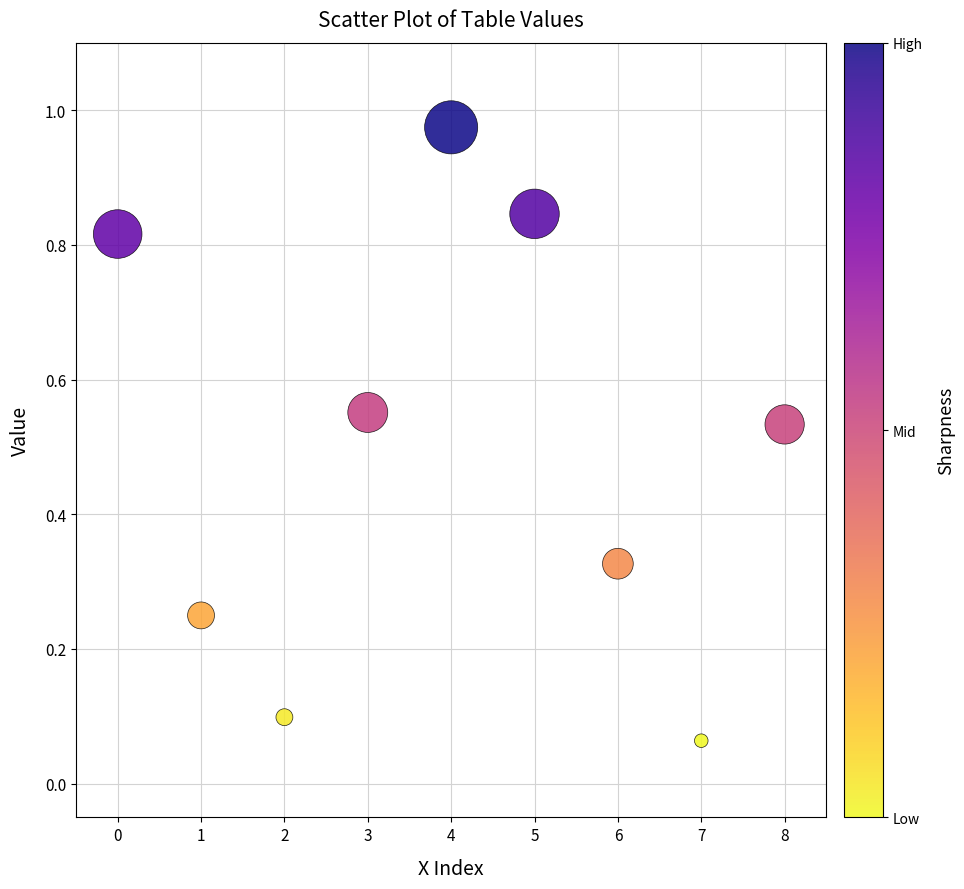

What is the range of Y values (max minus min)?

0.9